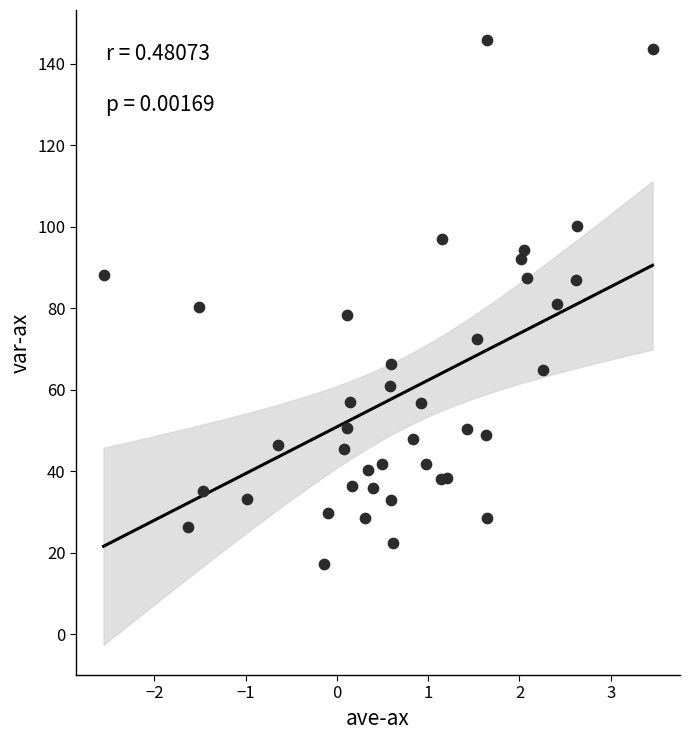

What is the range of Y values (max minus min)?

128.5